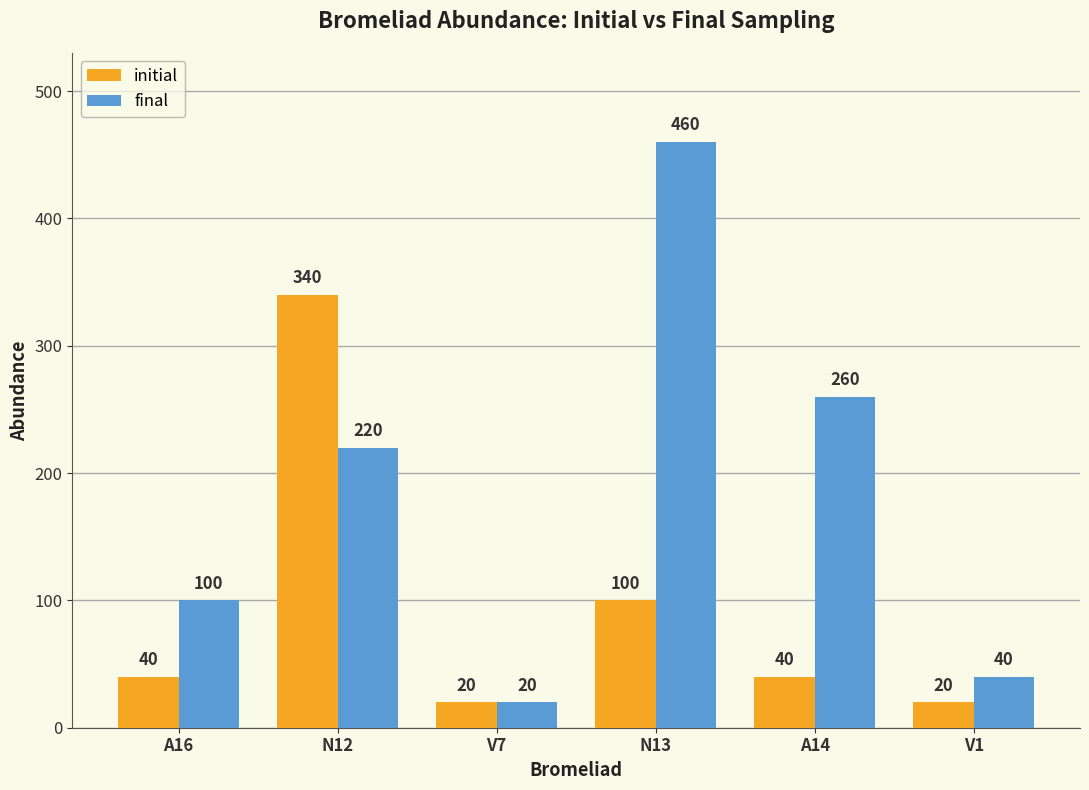

True or false: final has a value of 20 at V7.

True